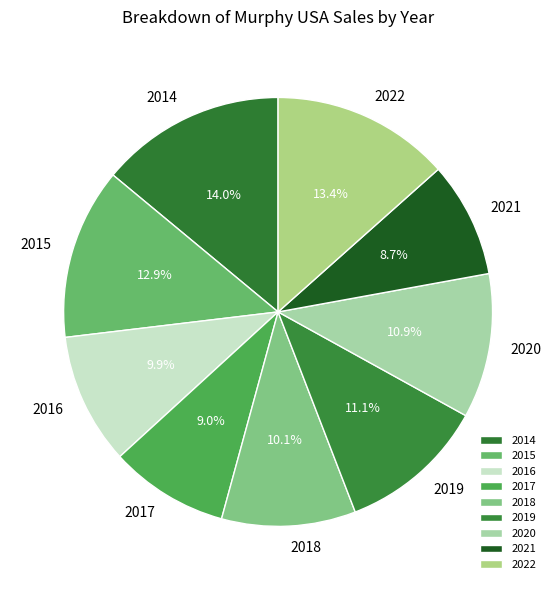

To the nearest percent, what portion does 2018 represent?

10%